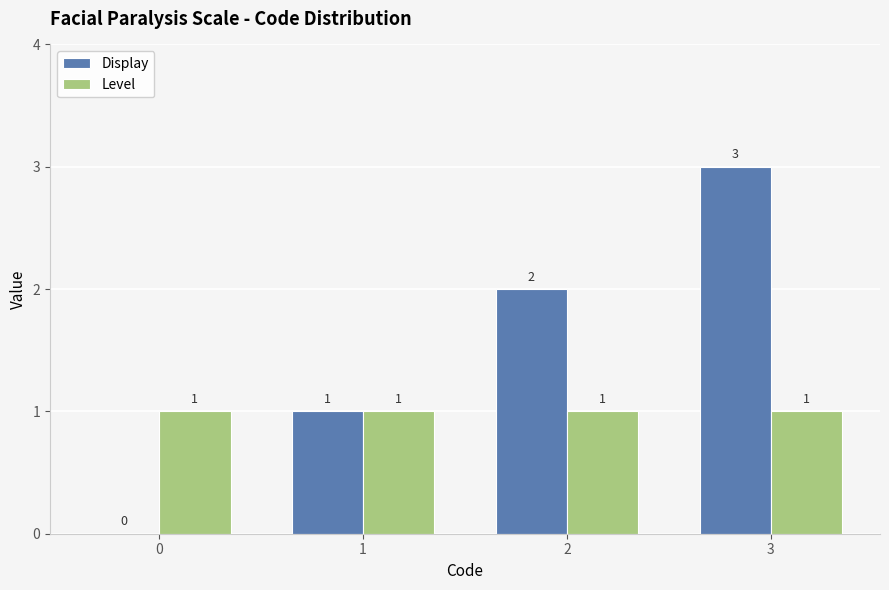

Which series changed the most between 0 and 1?

Display